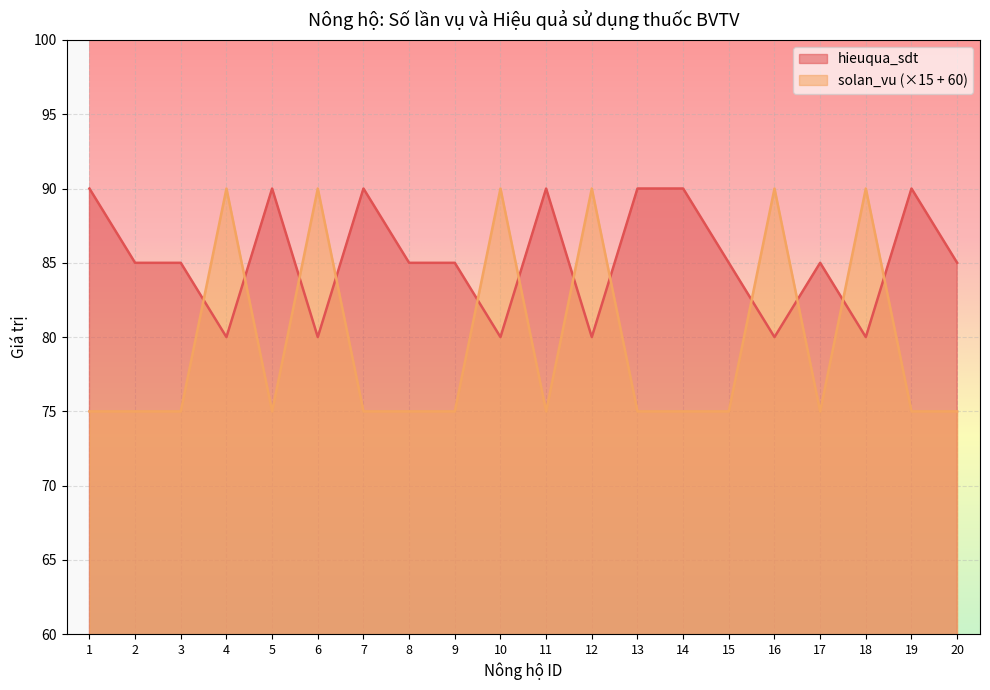

At which label does solan_vu reach its minimum?

1